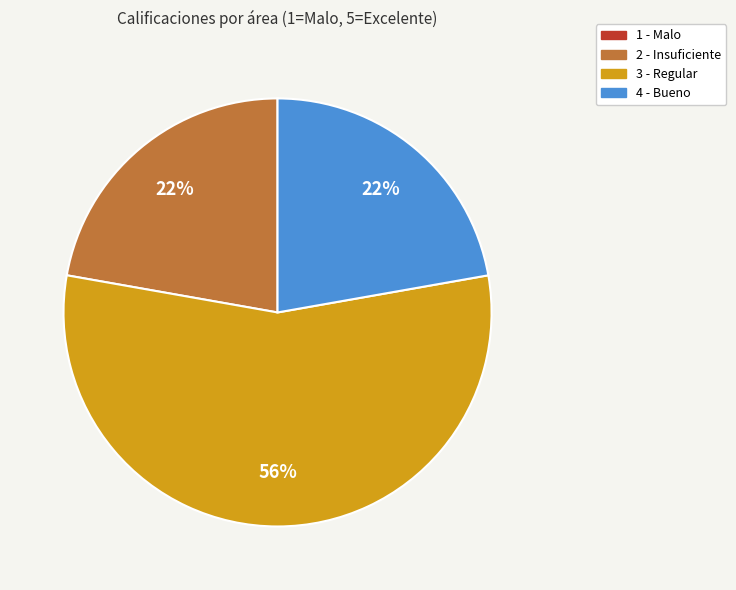

Is there any slice that represents more than half of the pie?

Yes